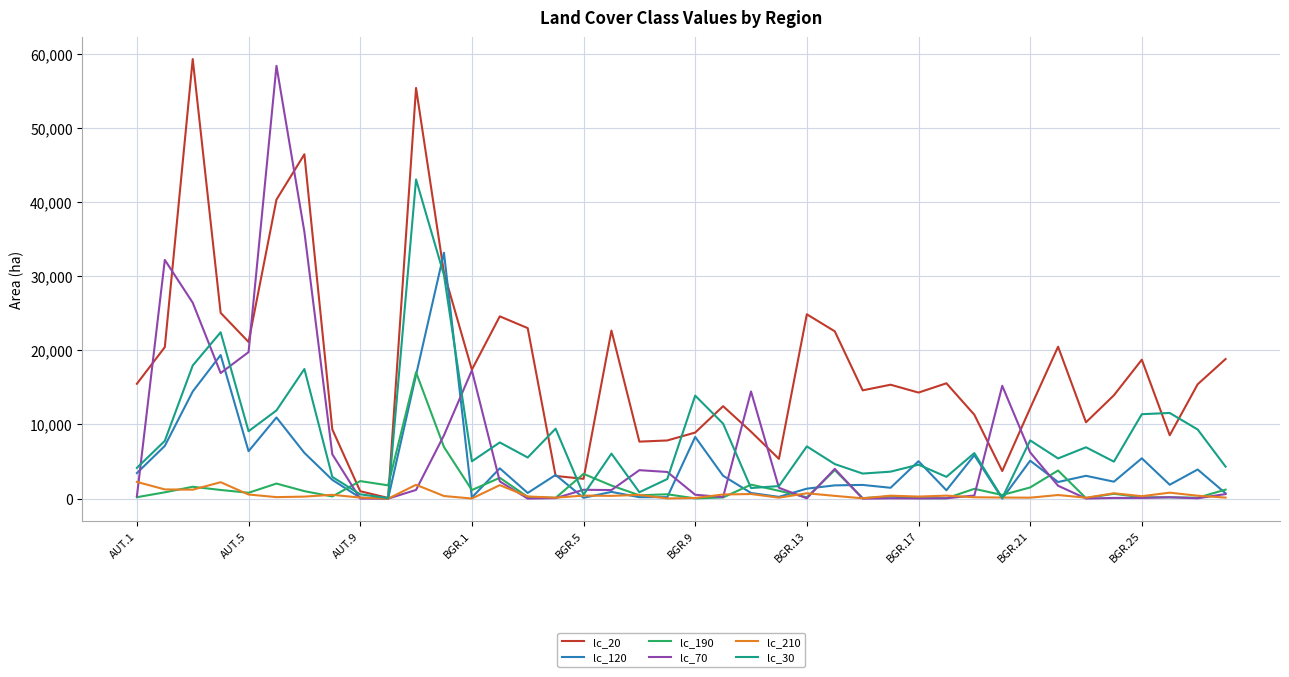

Which series has the largest total across all categories?

lc_20